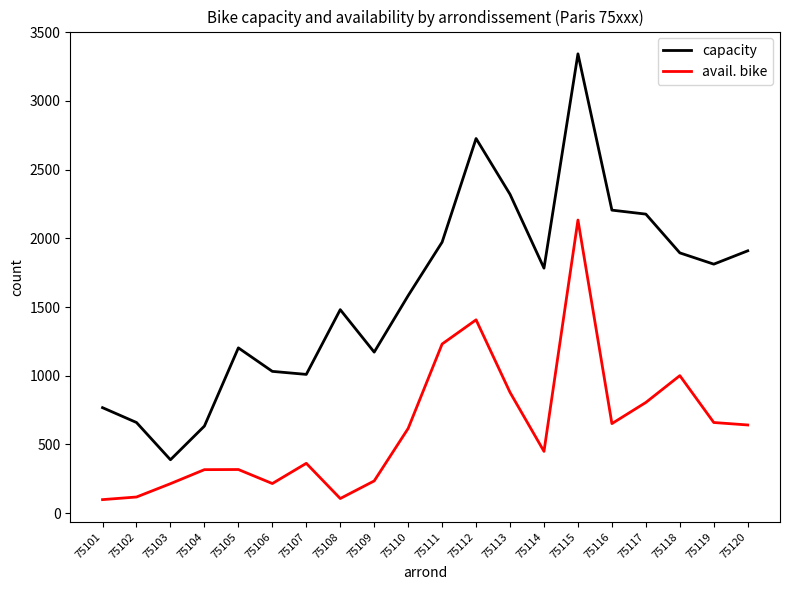

Is it true that capacity equals 389 at 75103?

True